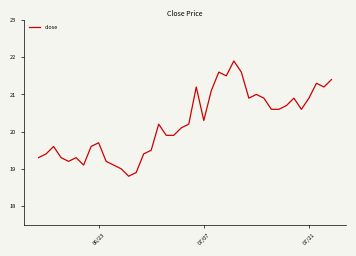

What is the maximum value shown in the chart?

21.9